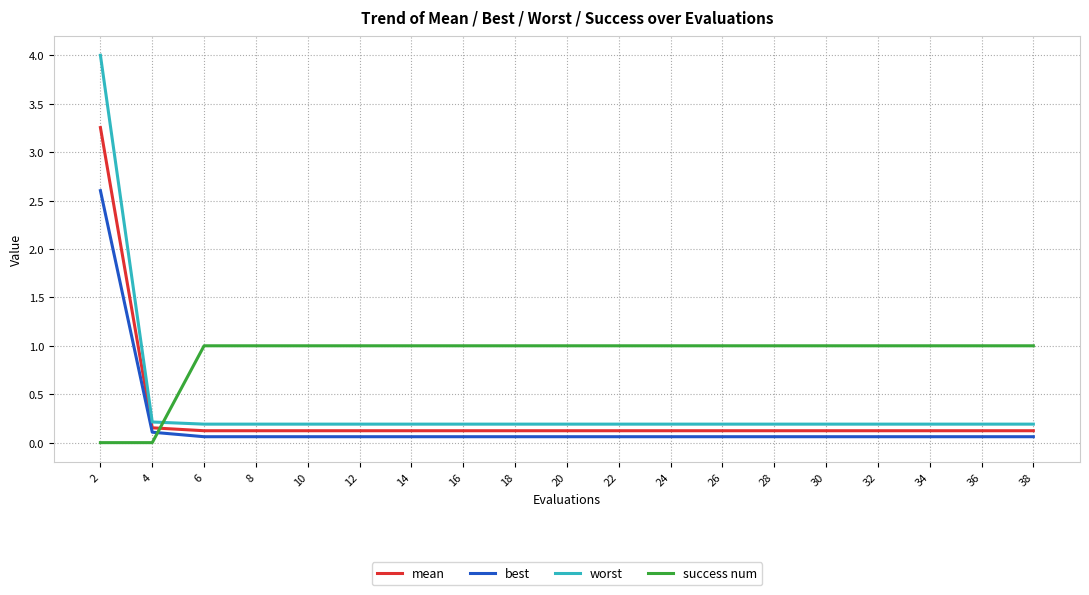

True or false: mean and worst intersect in this chart.

False